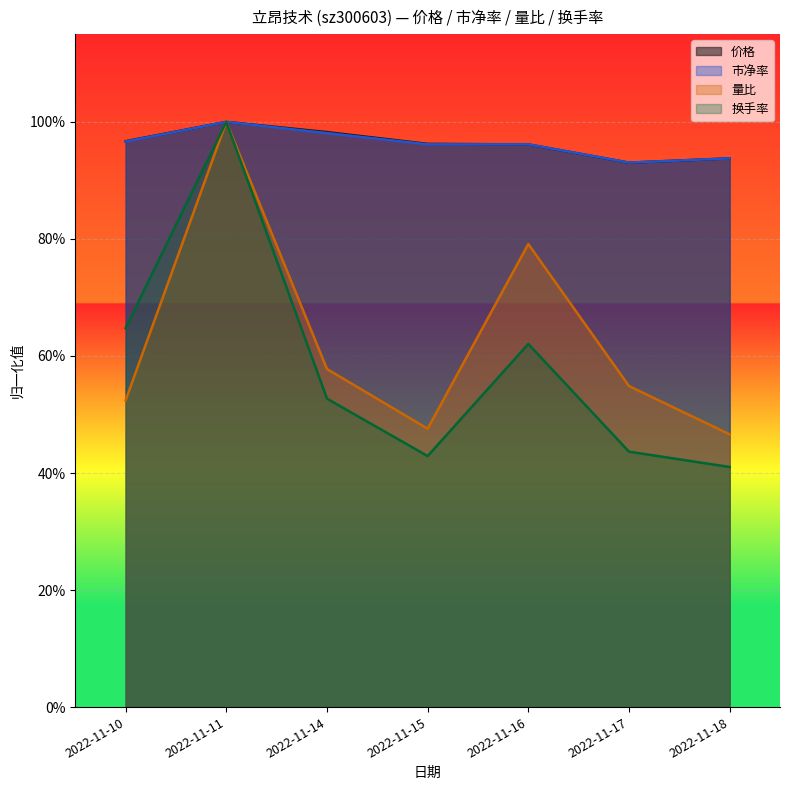

Where is the first local maximum for 换手率?

2022-11-11